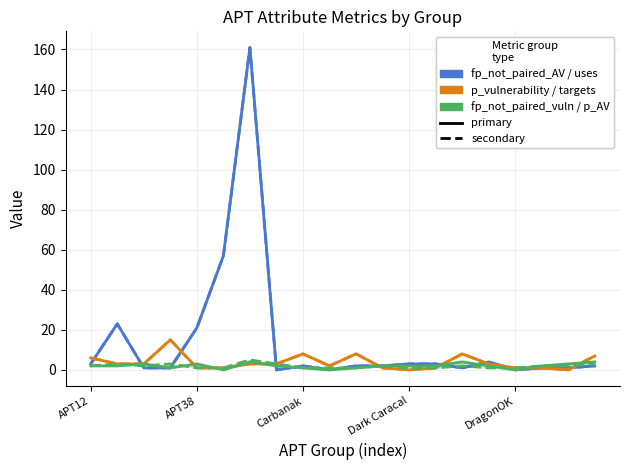

Does the chart have visible grid lines?

Yes